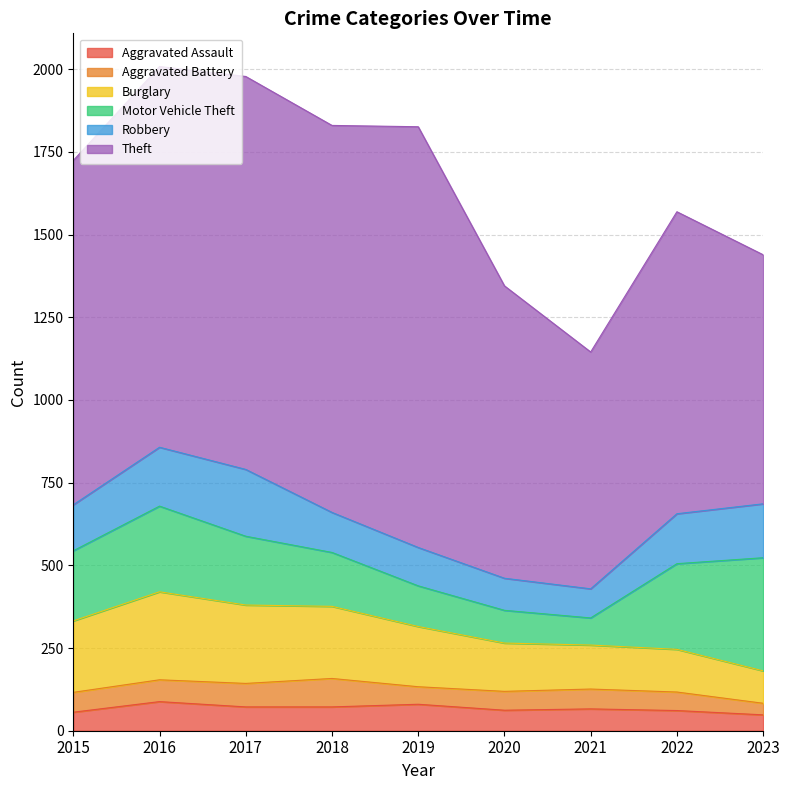

How many values in the Aggravated Assault series exceed 66?

4